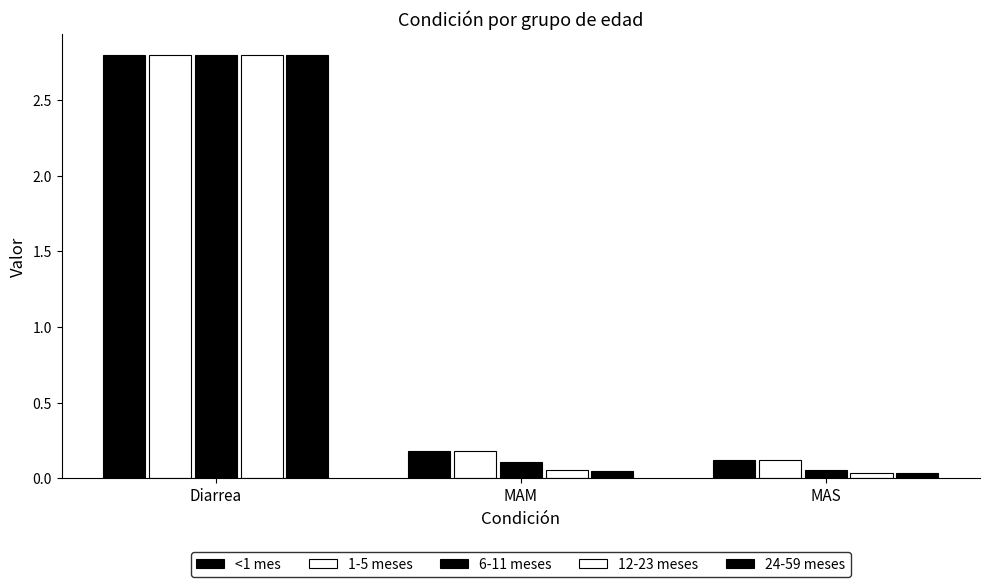

How many data points does each series have?

3